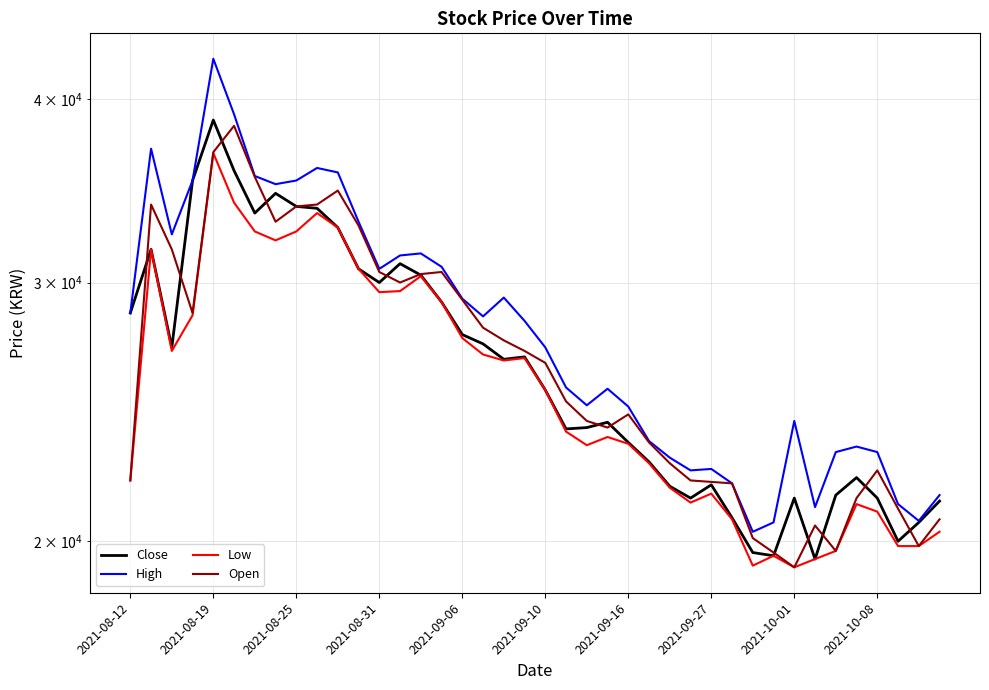

At which category does Close reach its first local peak?

2021-08-19